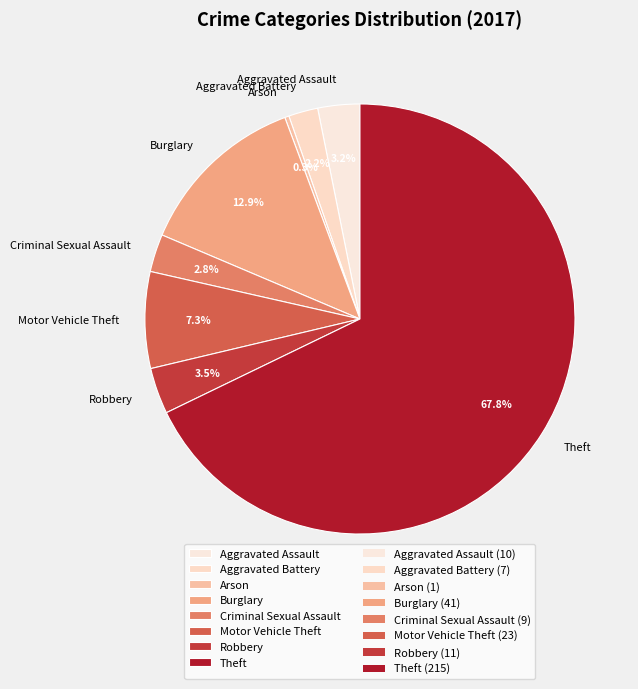

What is the largest slice in the pie chart?

Theft